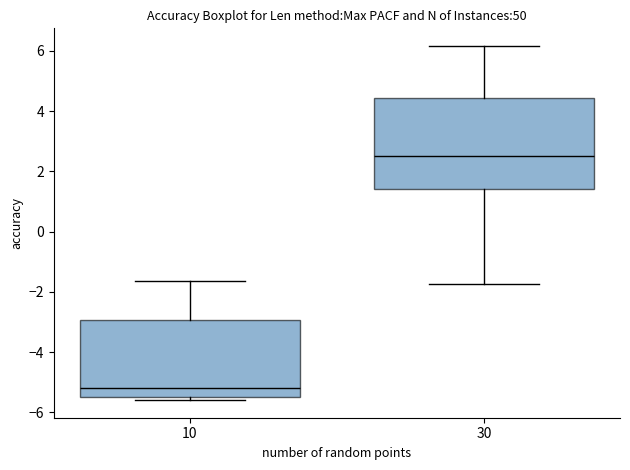

Comparing the boxes themselves (not the whiskers), which one is the tallest?

30